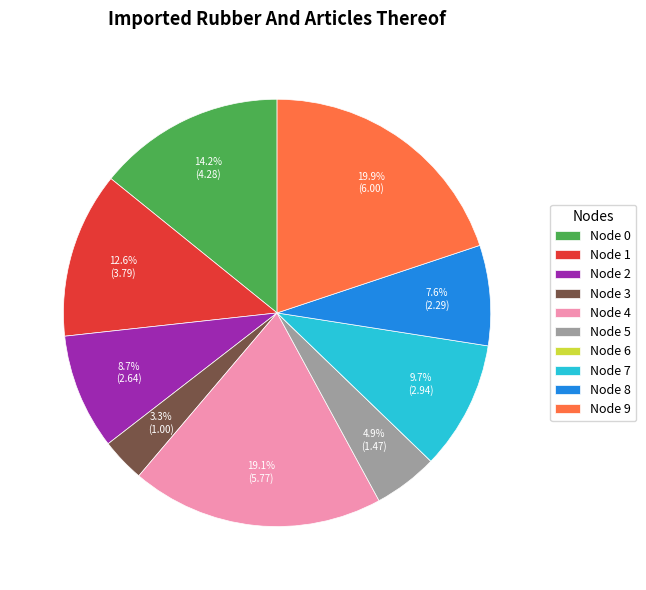

Does Node 8 account for over 50% of the chart?

No